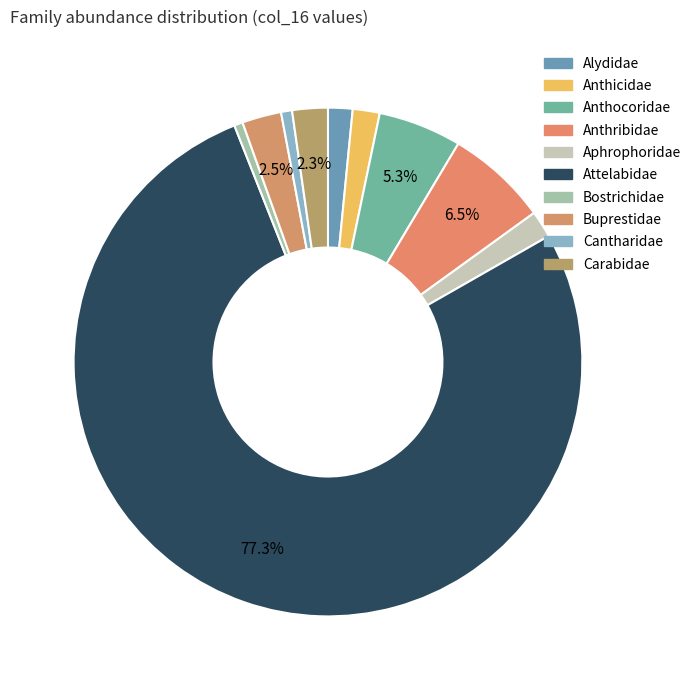

How many segments does this pie chart have?

10